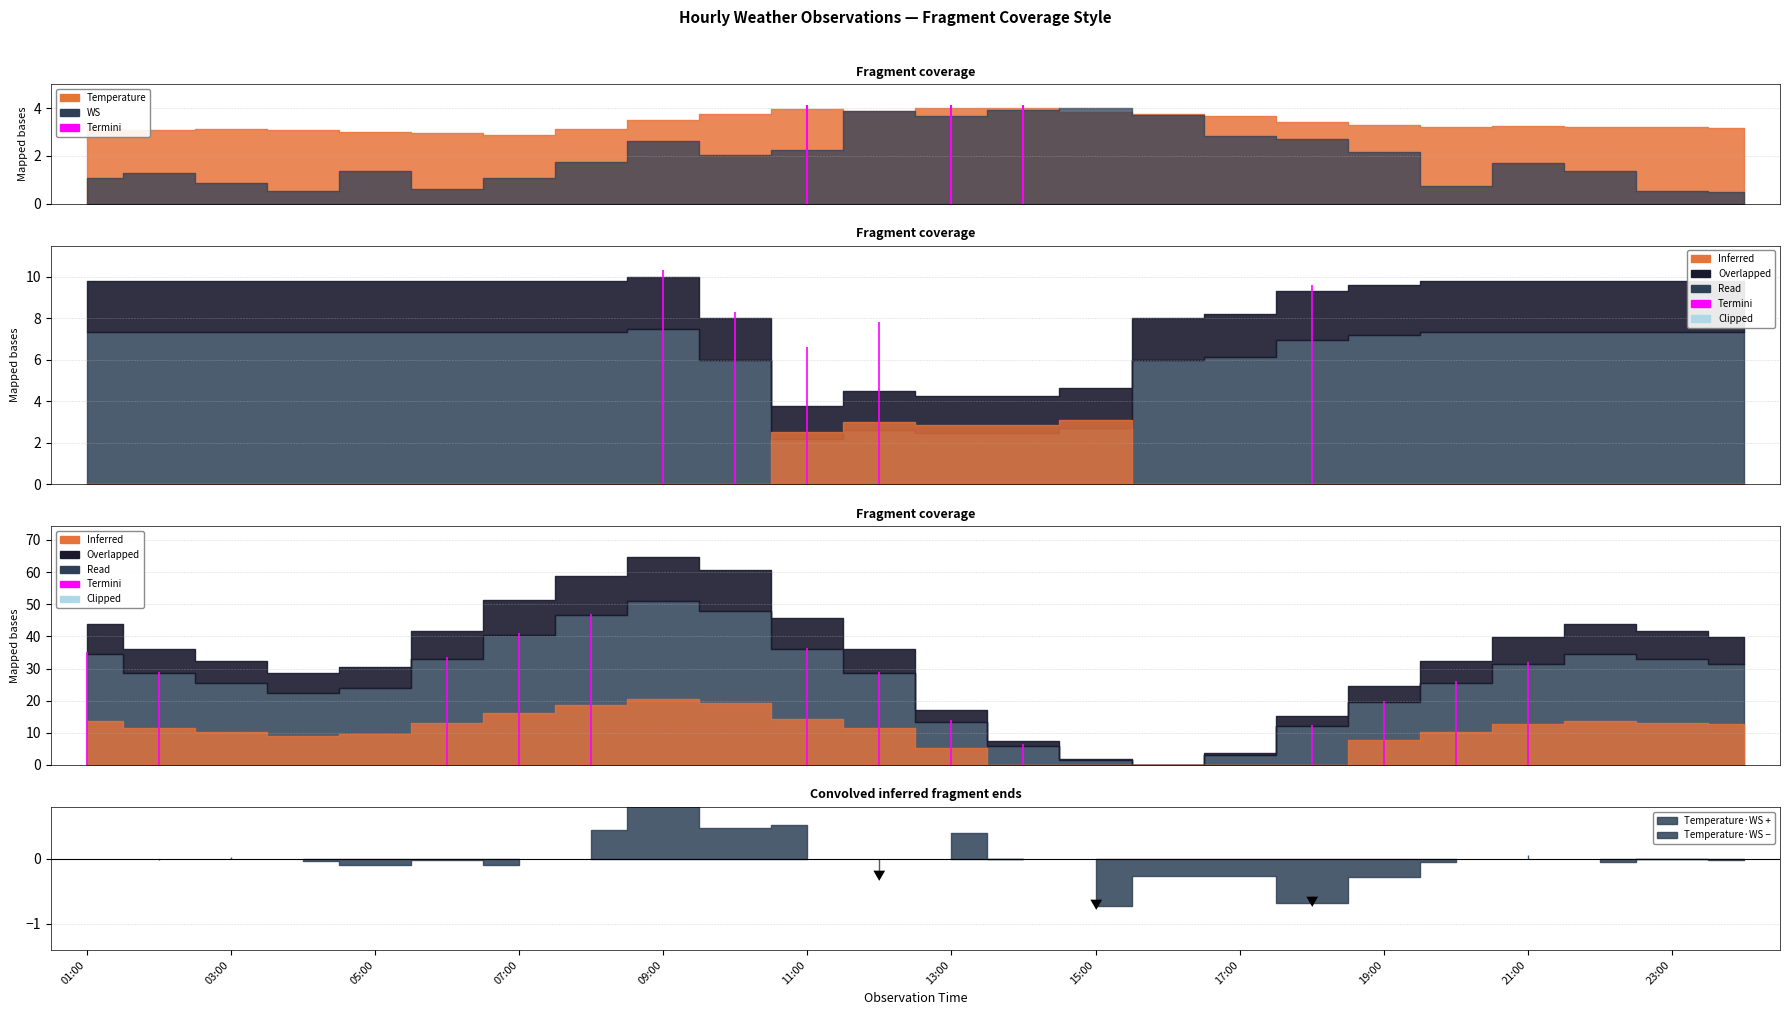

How many lines are shown in the chart?

4